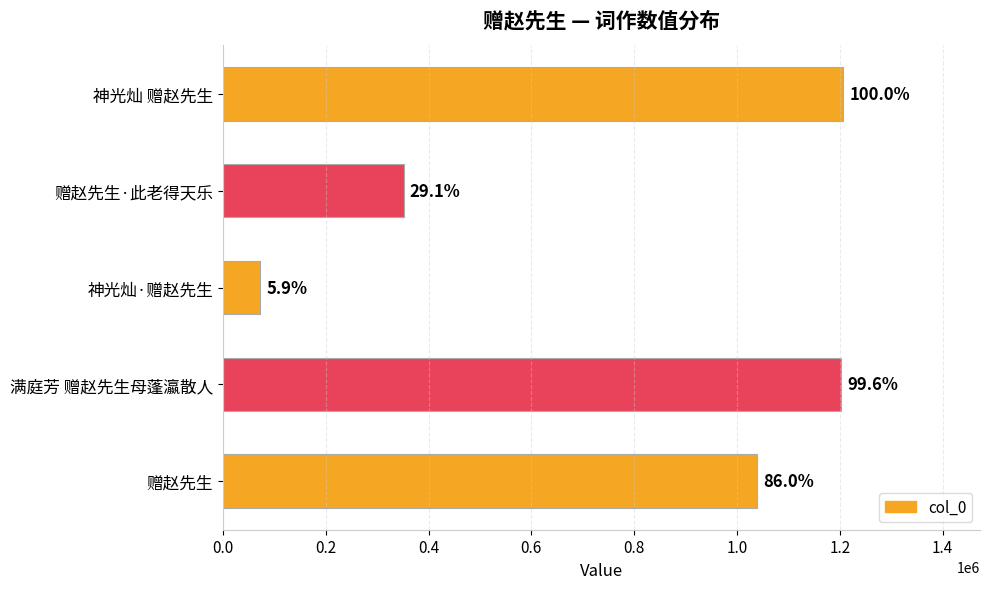

Does the chart contain any negative values?

No